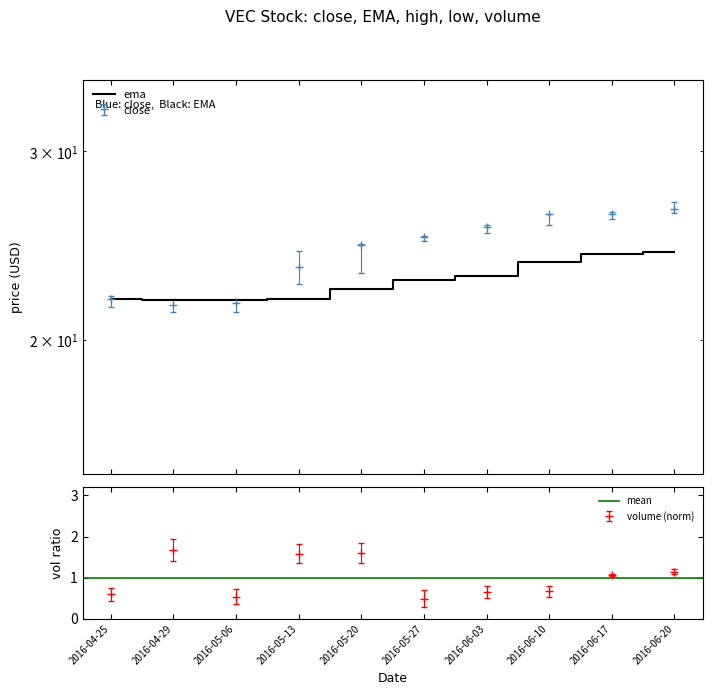

What is the maximum value shown in the chart?

26.9